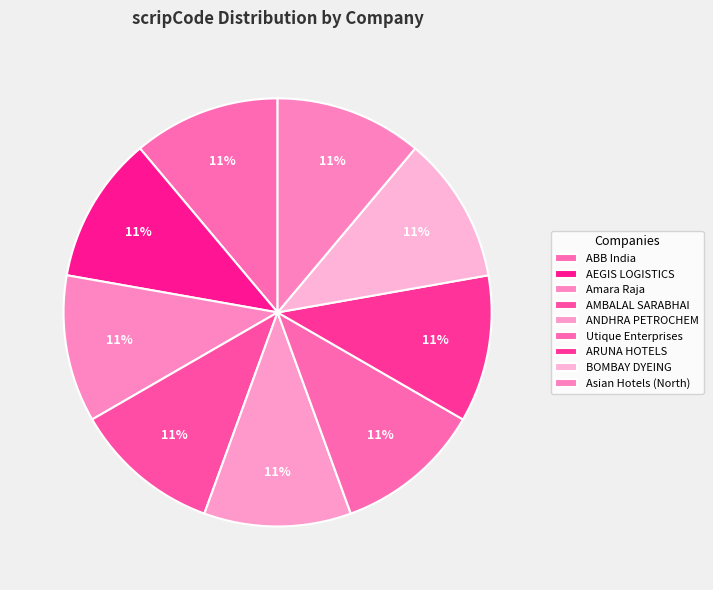

Count the number of slices in the pie.

9